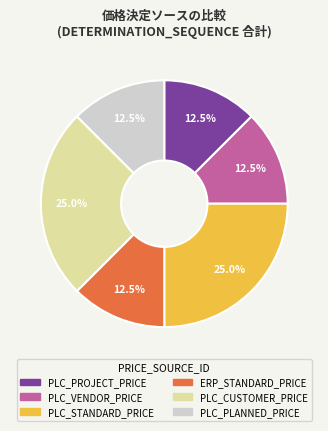

Approximately how many times larger is the value at PLC_VENDOR_PRICE compared to PLC_PROJECT_PRICE?

1.0